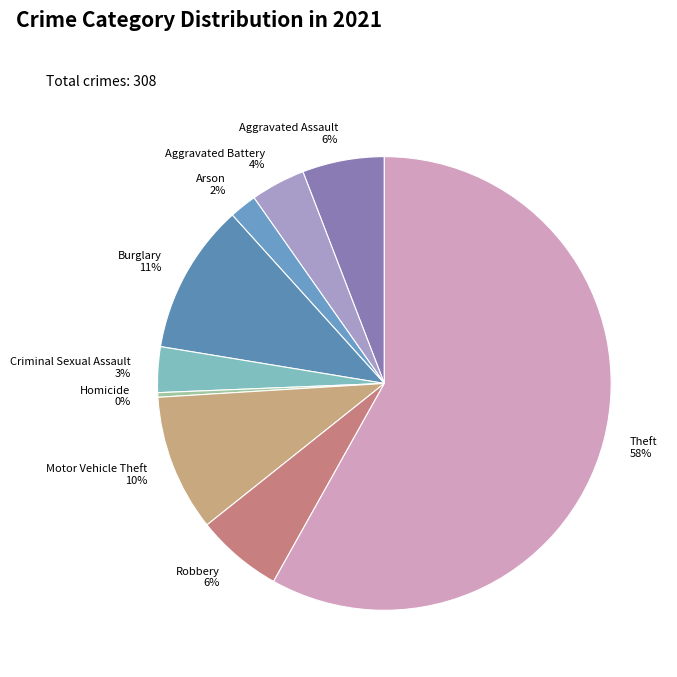

Does Theft represent more than half of the total?

Yes